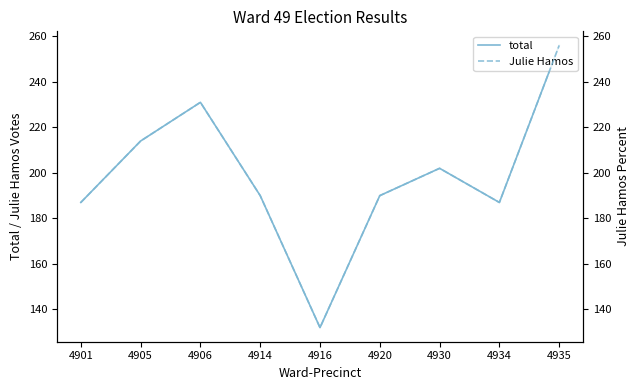

What is the total value across all series at 4930?

404